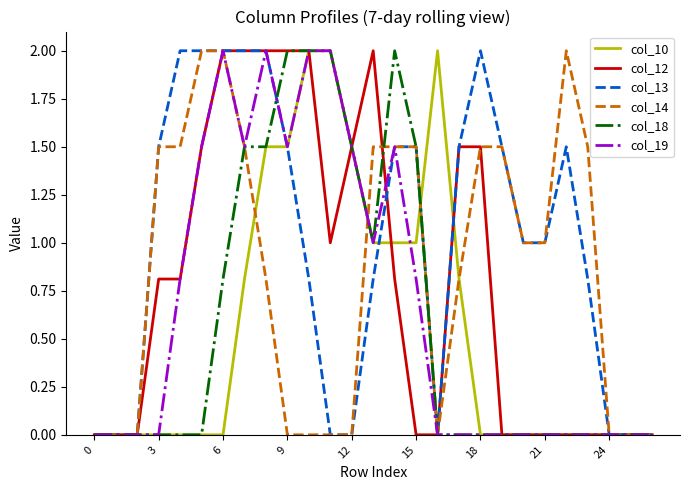

How many categories are shown in the chart?

27